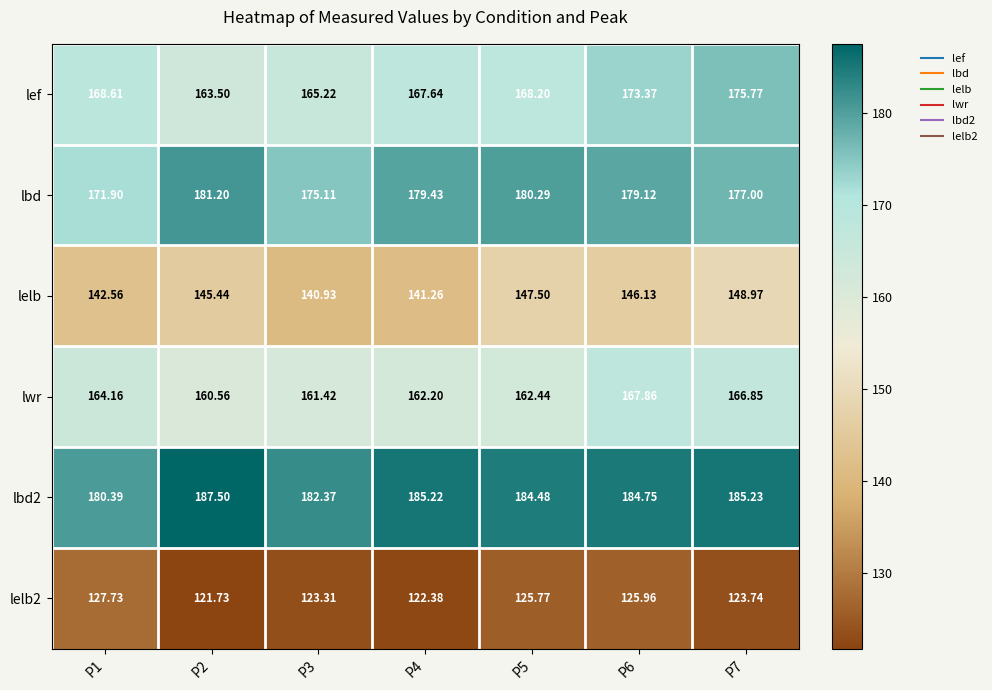

Which series has the widest spread of values?

lef